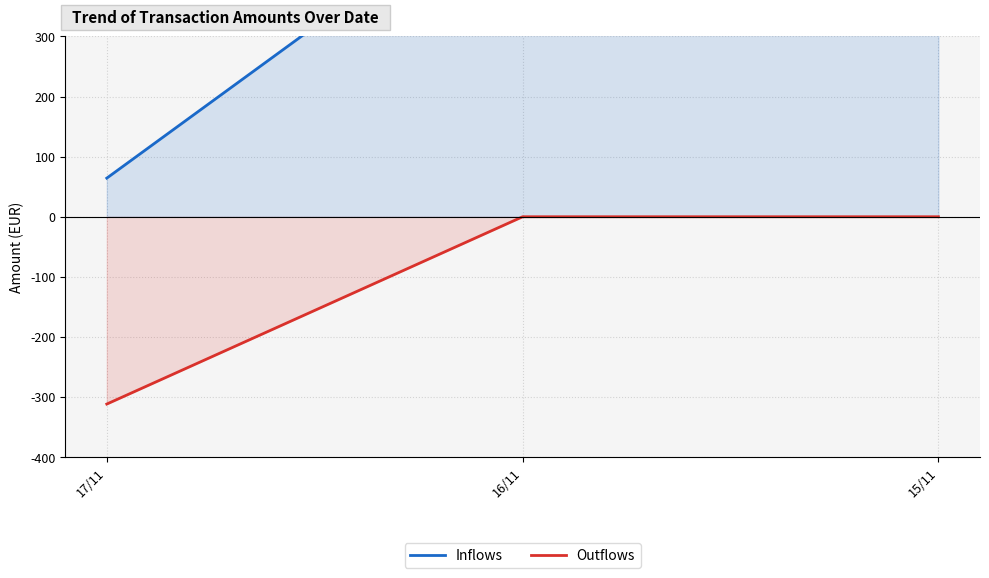

How many lines are shown in the chart?

2